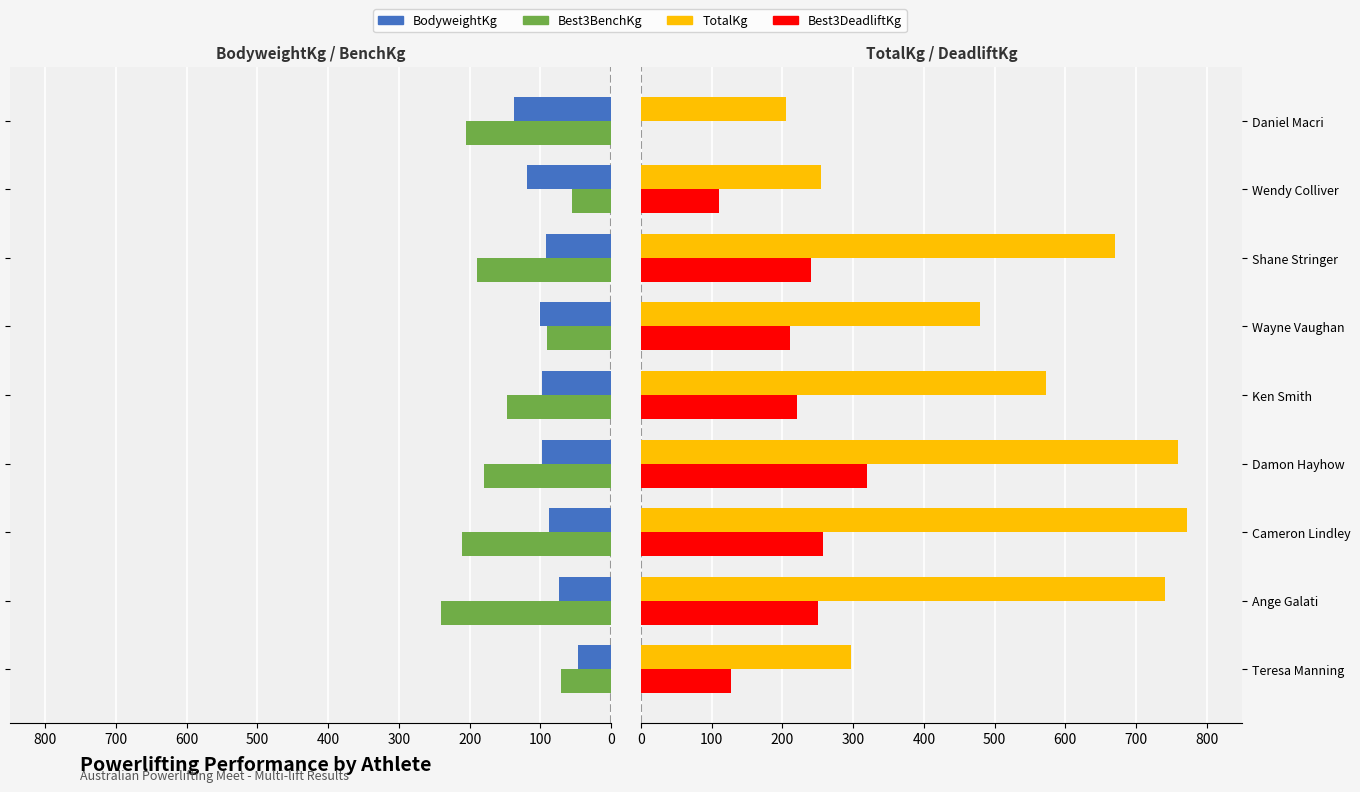

Between Teresa Manning and Ange Galati, which is larger?

Ange Galati